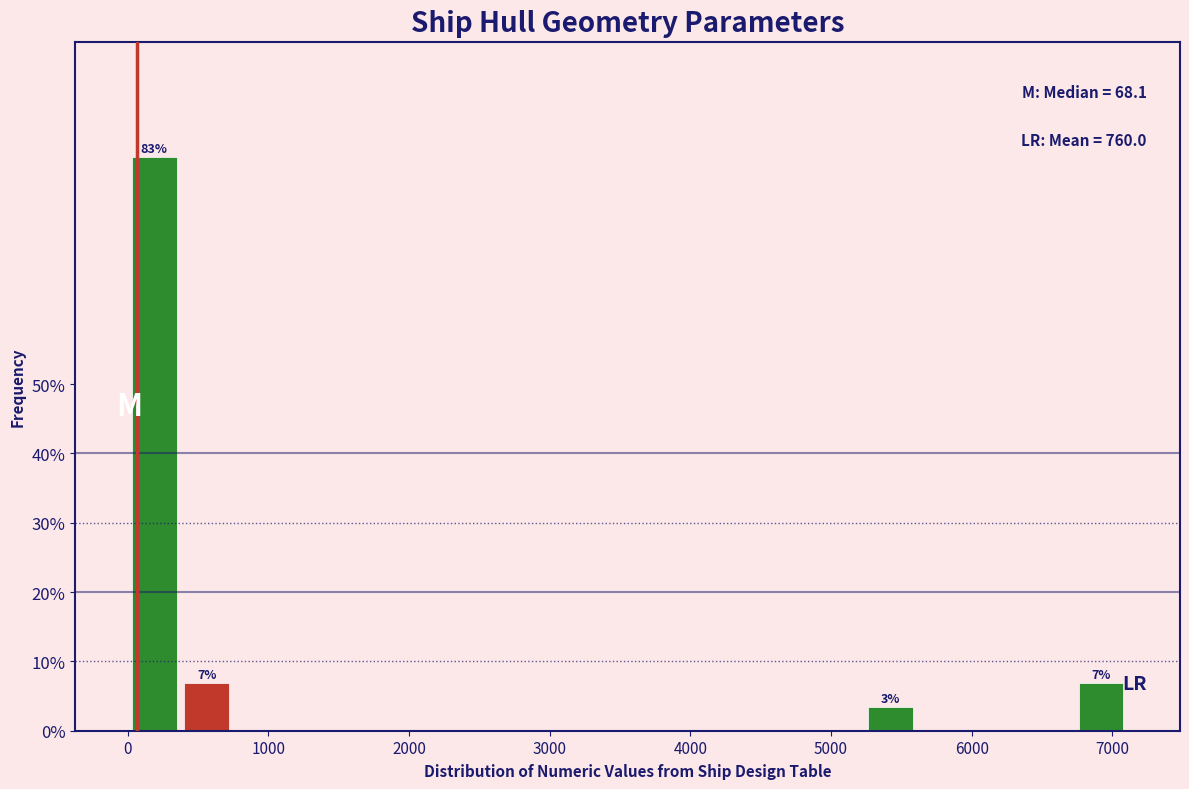

Around what value on the x-axis is the tallest bar? Give the approximate position of its centre, as read against the axis.

200